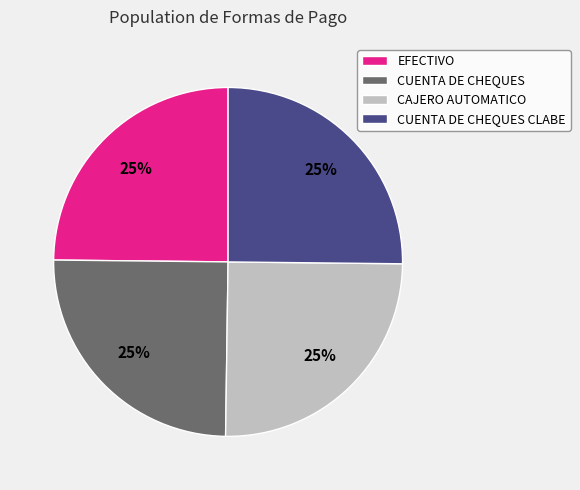

How many segments does this pie chart have?

4